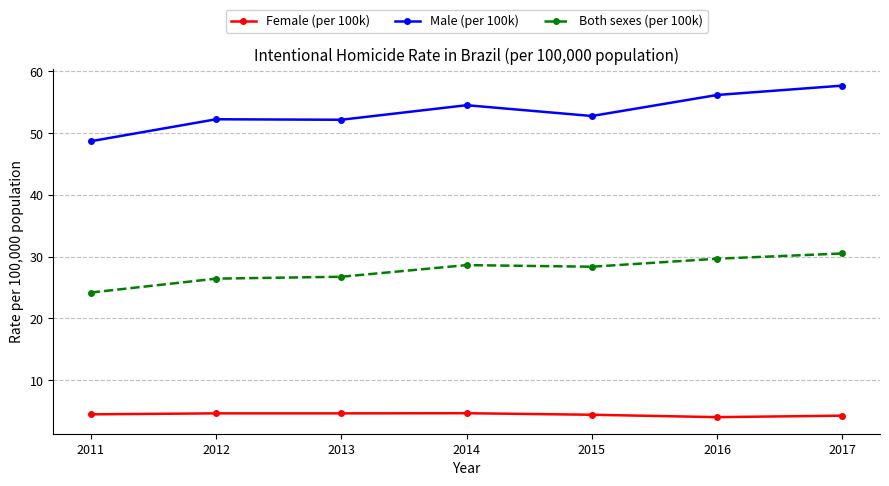

What is the value of the Male (per 100k) point at the 5th from the left?

52.8